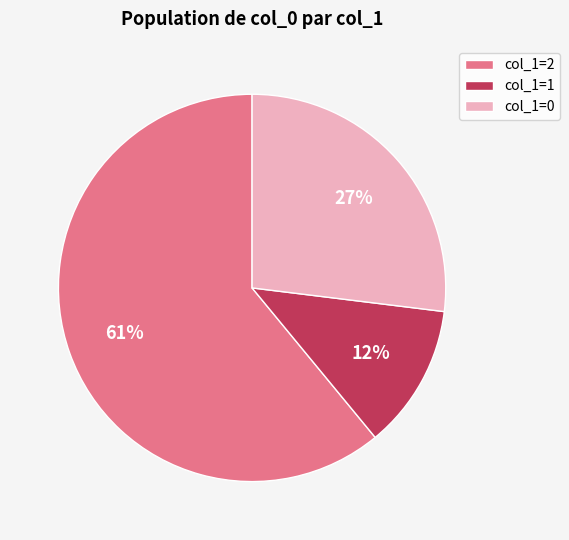

Between col_1=2 and col_1=0, which is larger?

col_1=2